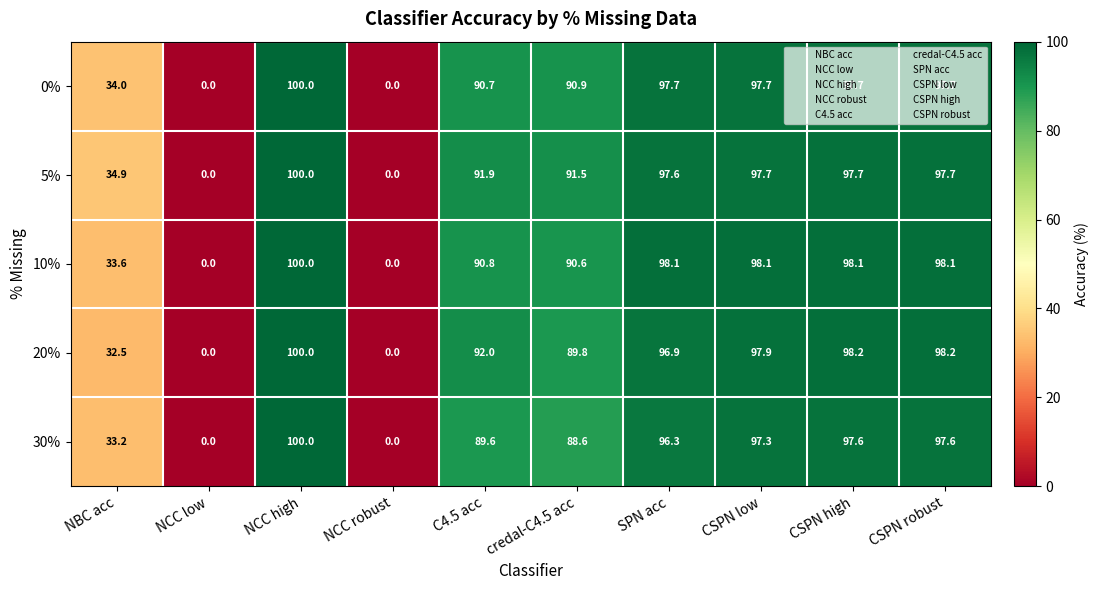

What is the total value across all series at C4.5 acc?

455.0